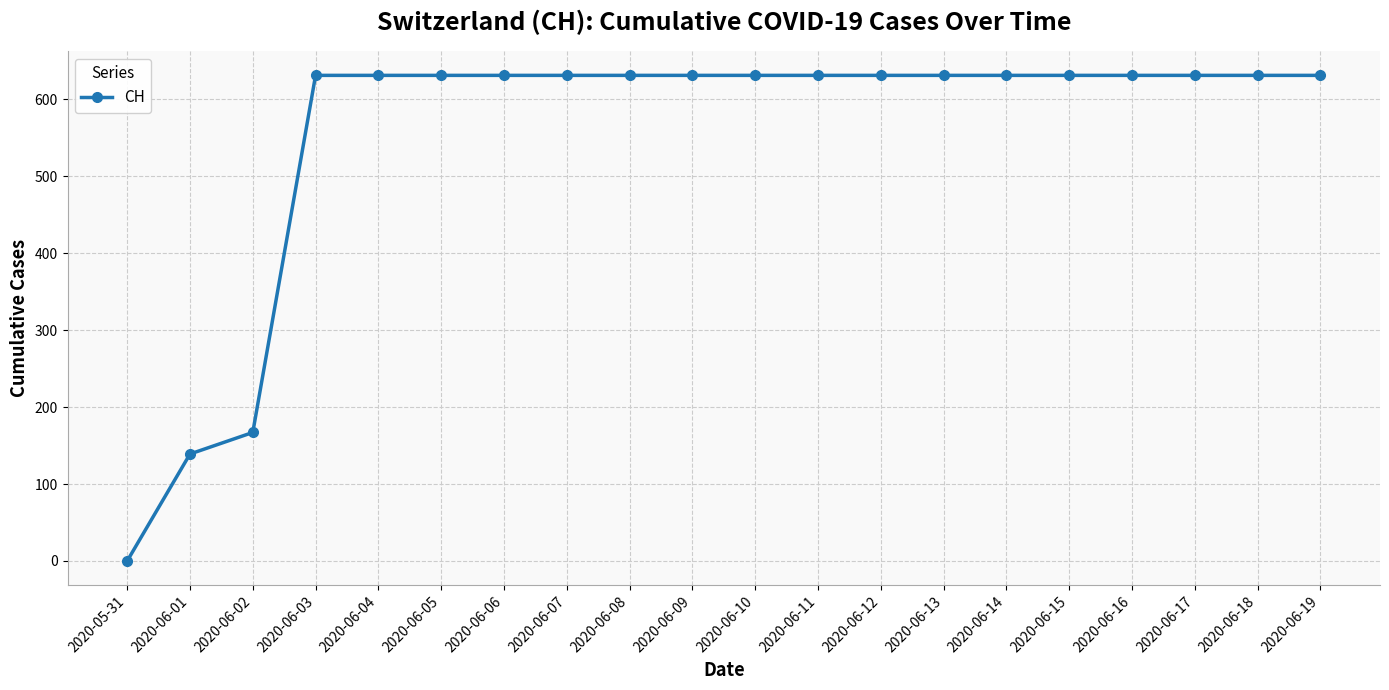

Read the value at 2020-06-18, to the nearest 100.

600